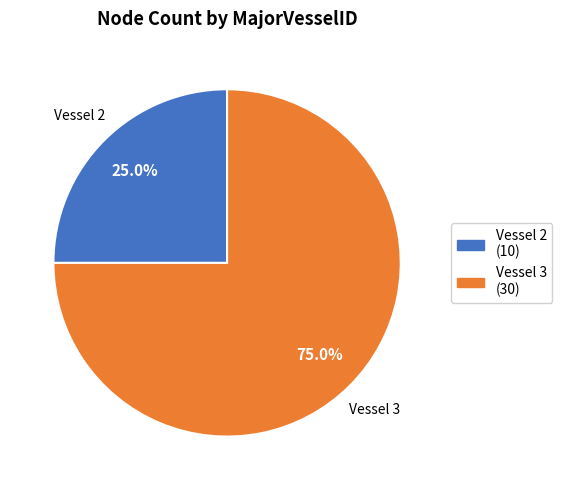

Is there any slice that represents more than half of the pie?

Yes